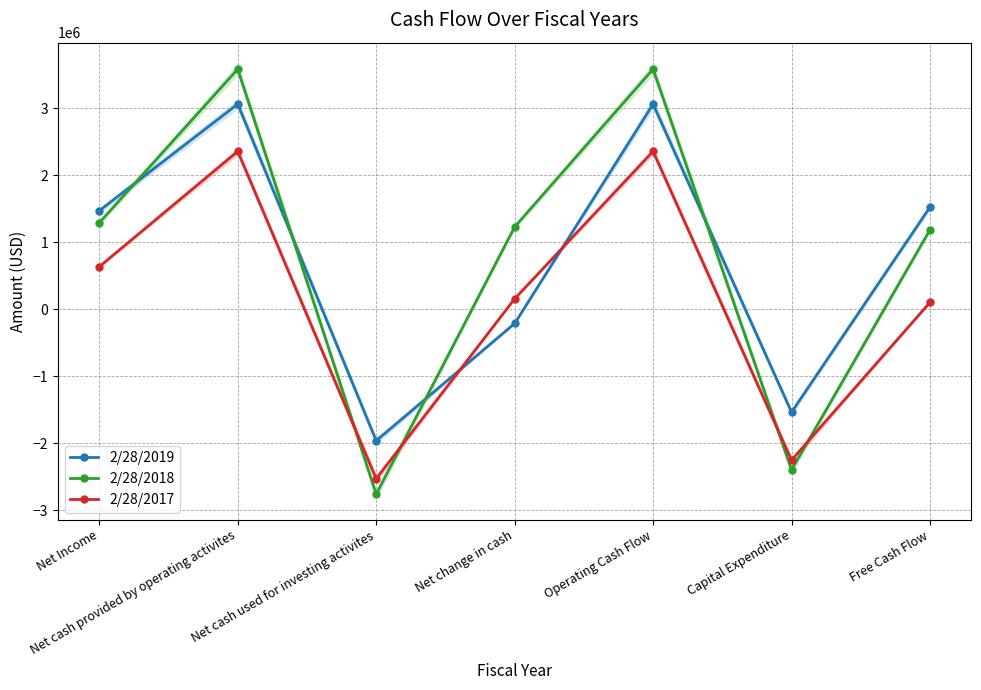

How many values in the 2/28/2018 series are below 1229000?

3